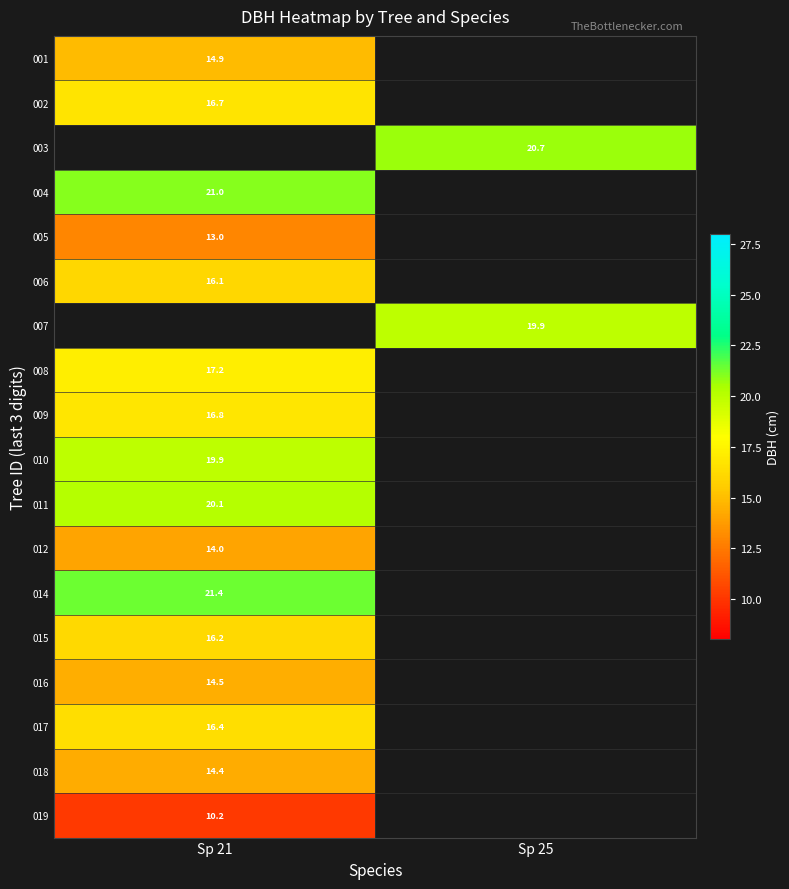

How many data points does each series have?

2